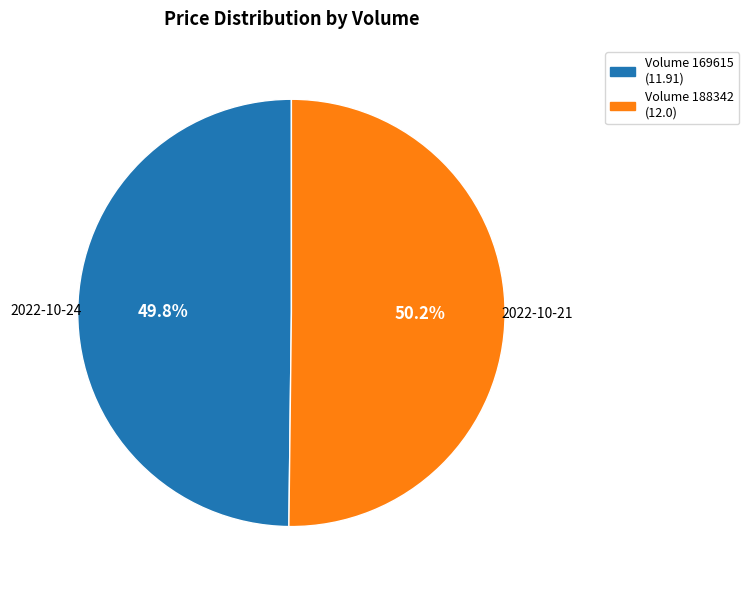

What is the ratio of the value at Volume 188342 (12.0) to the value at Volume 169615 (11.91)?

1.0